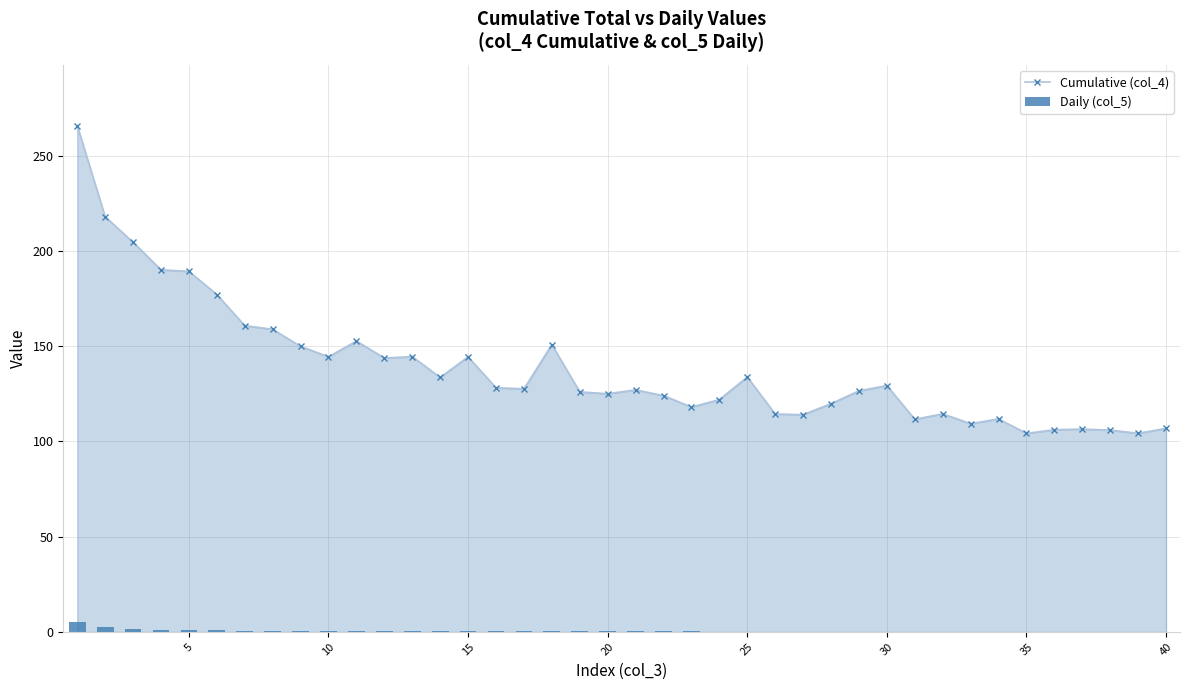

Read the Daily (col_5) value at 35.

0.1